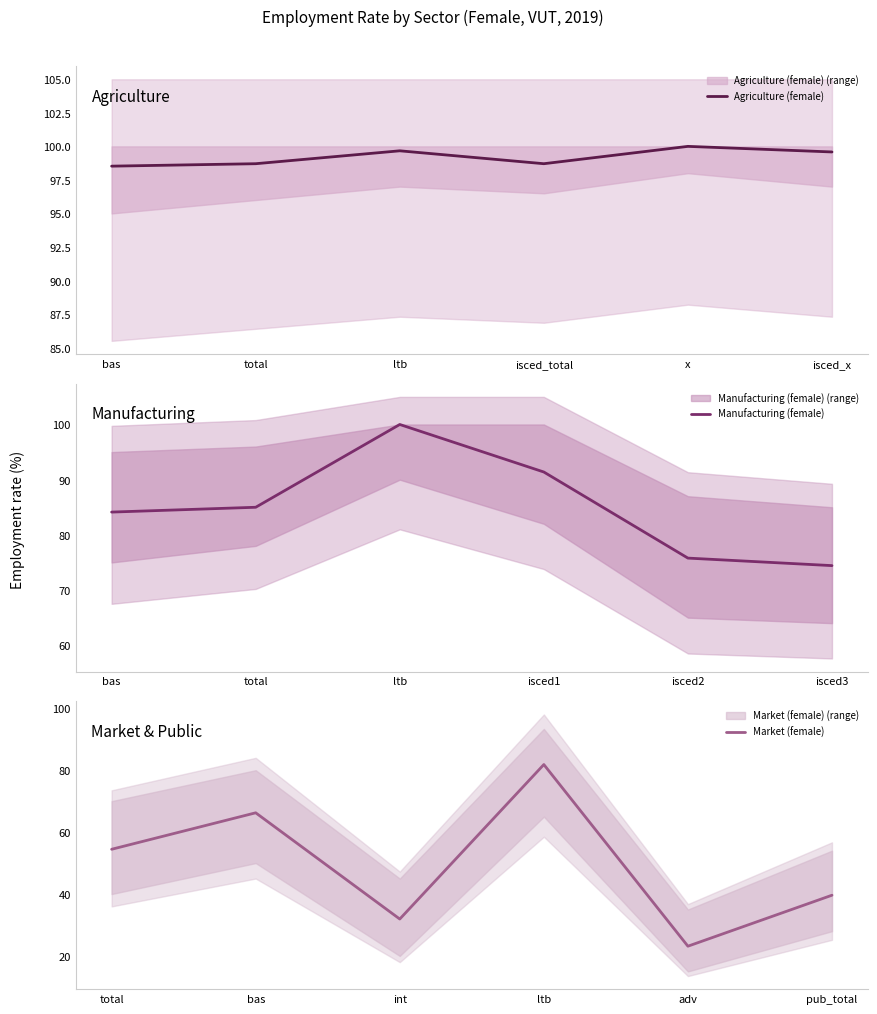

Reading left to right, what are all the values shown in this chart?

Agriculture (female): 98.5	98.7	99.7	98.7	100.0	99.6
Manufacturing (female): 84.1	85.0	100.0	91.4	75.8	74.4
Market (female): 54.5	66.2	31.9	81.8	23.1	39.6